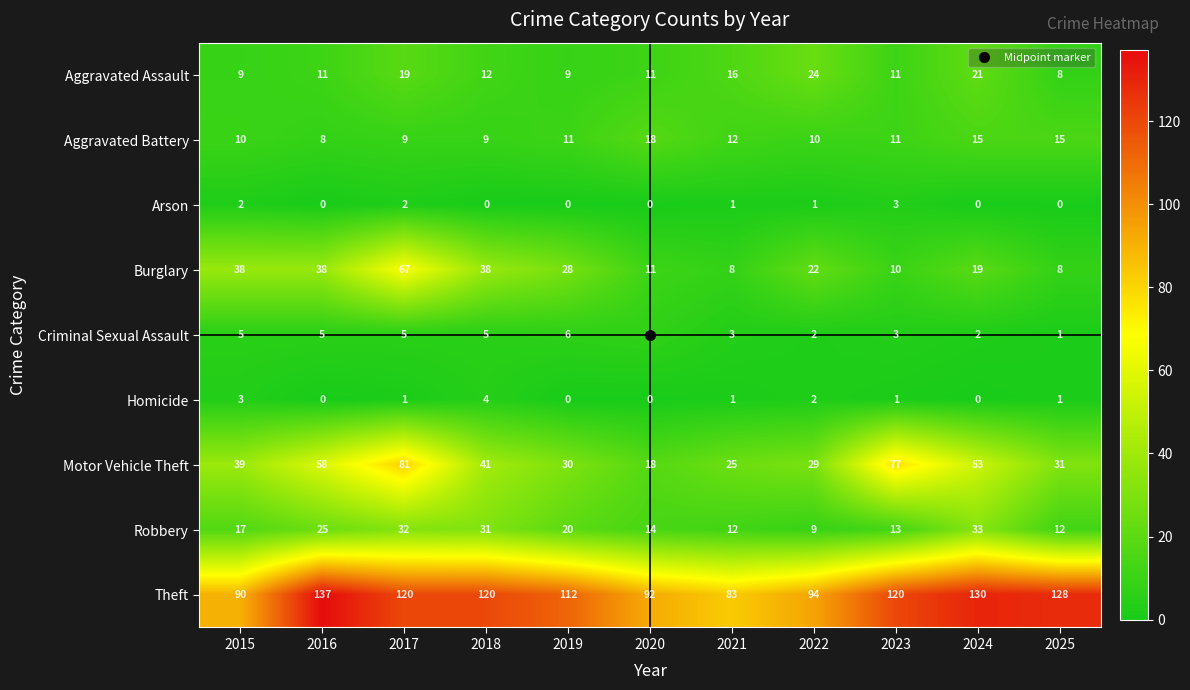

What is the maximum value for Motor Vehicle Theft?

81